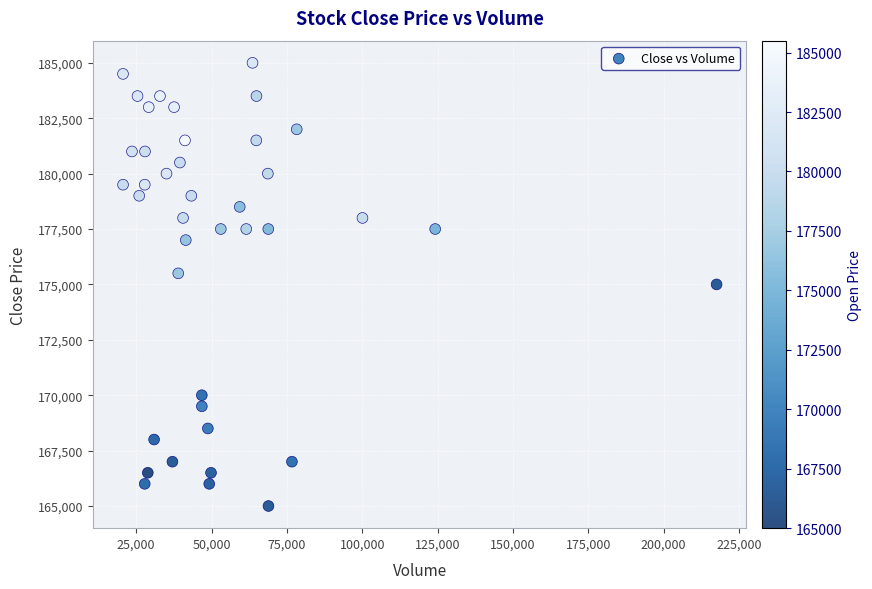

What is the range of Y values (max minus min)?

20000